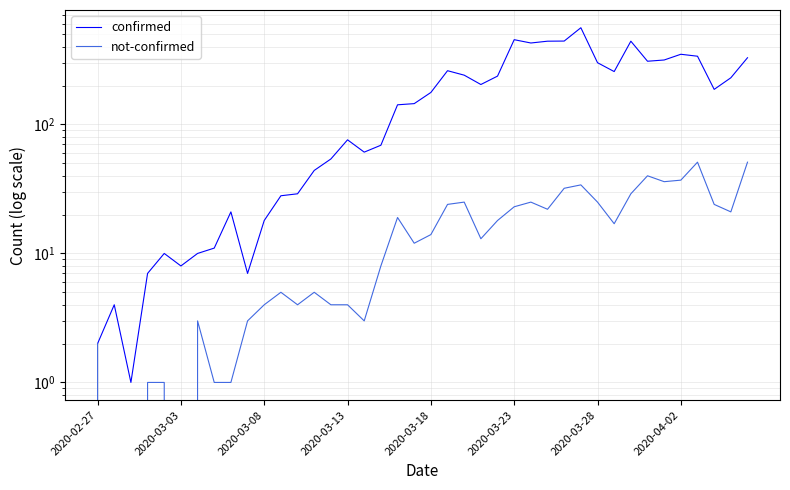

Between 12 and 37, which series saw the biggest shift?

confirmed